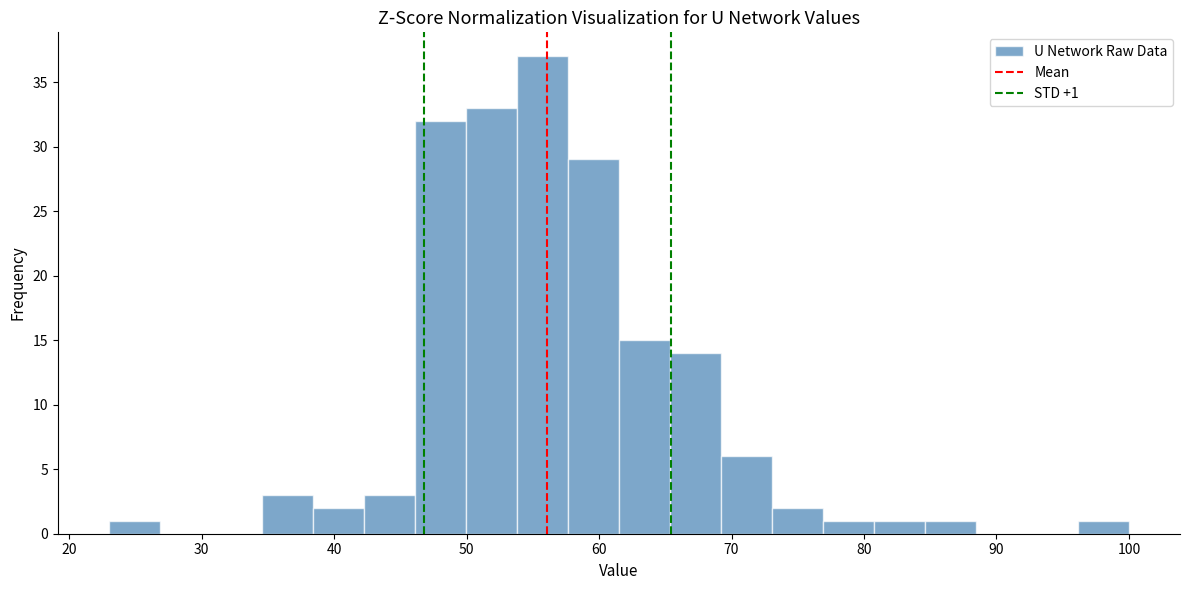

Around what value on the x-axis is the tallest bar? Give the approximate position of its centre, as read against the axis.

56